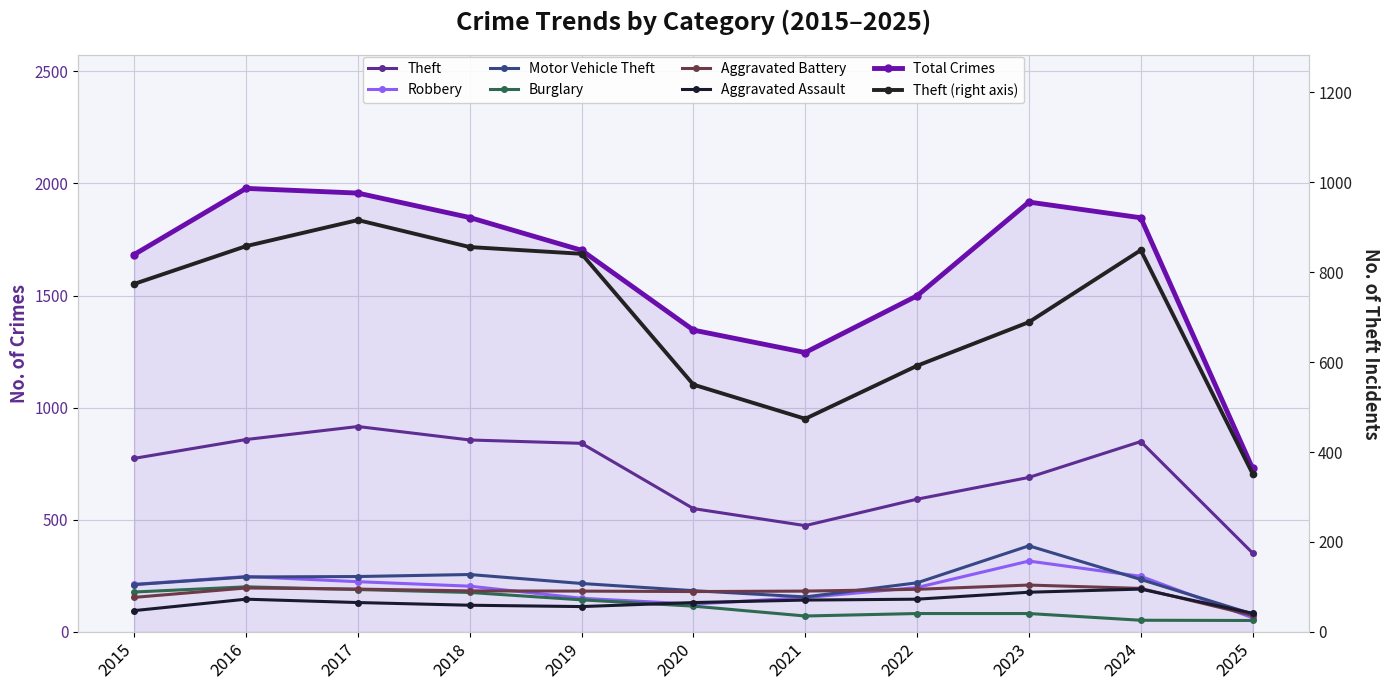

Which series ends up on top after the final intersection of Aggravated Battery and Burglary?

Aggravated Battery